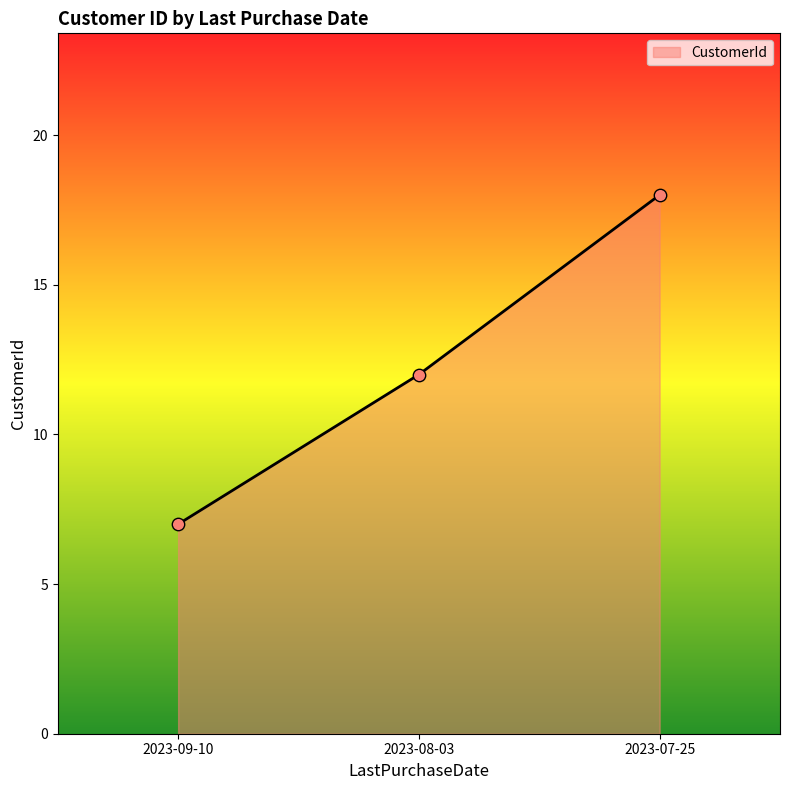

What is the change in value from 2023-09-10 to 2023-08-03?

+5